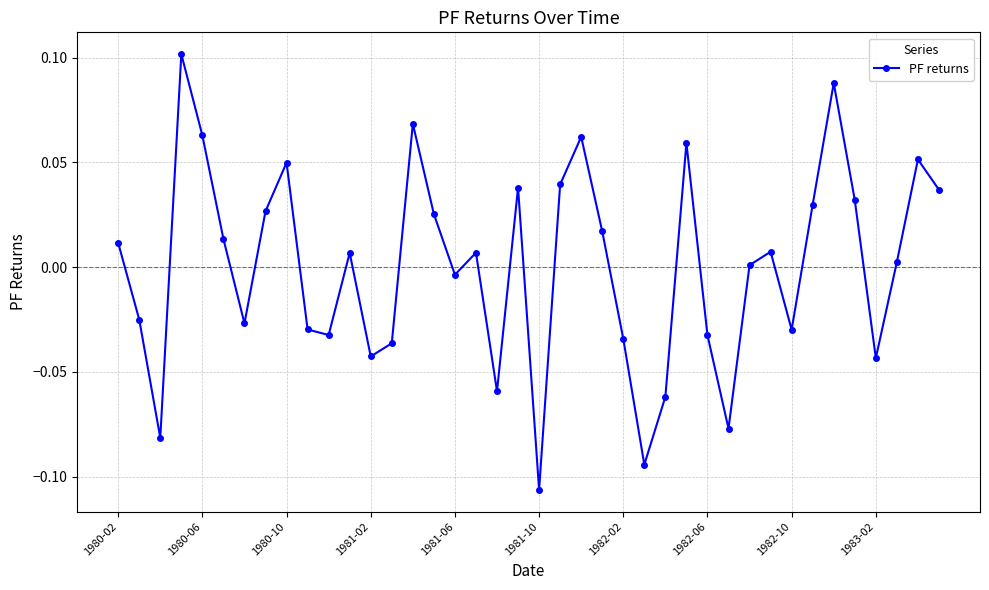

How many interior local peaks (higher than both neighbors) does the data have?

11